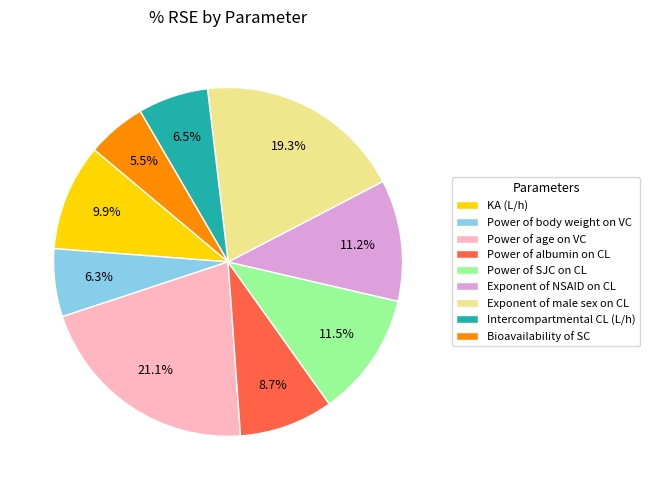

To the nearest percent, what is the combined percentage of Intercompartmental CL (L/h) and Exponent of NSAID on CL?

18%